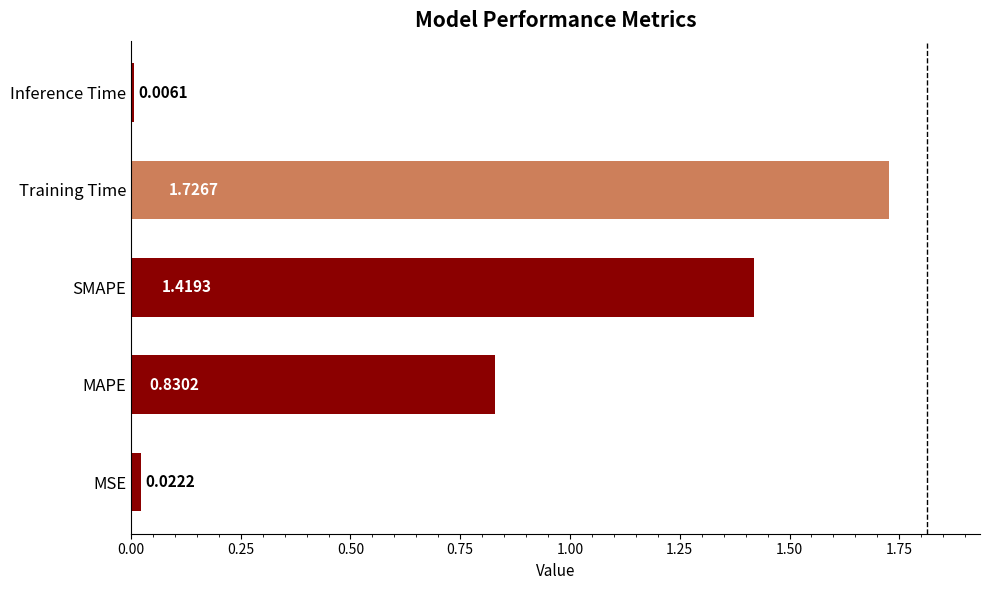

What is the sum of all values?

4.0